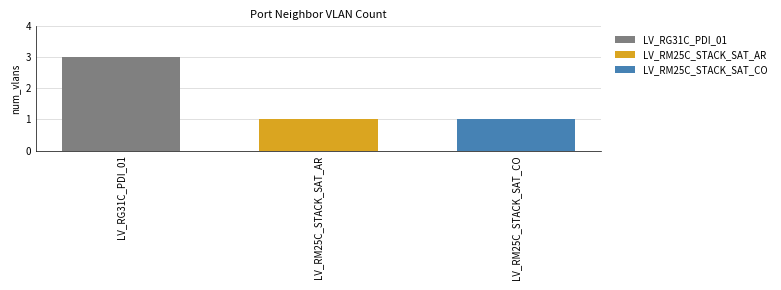

How many categories are shown in the chart?

1